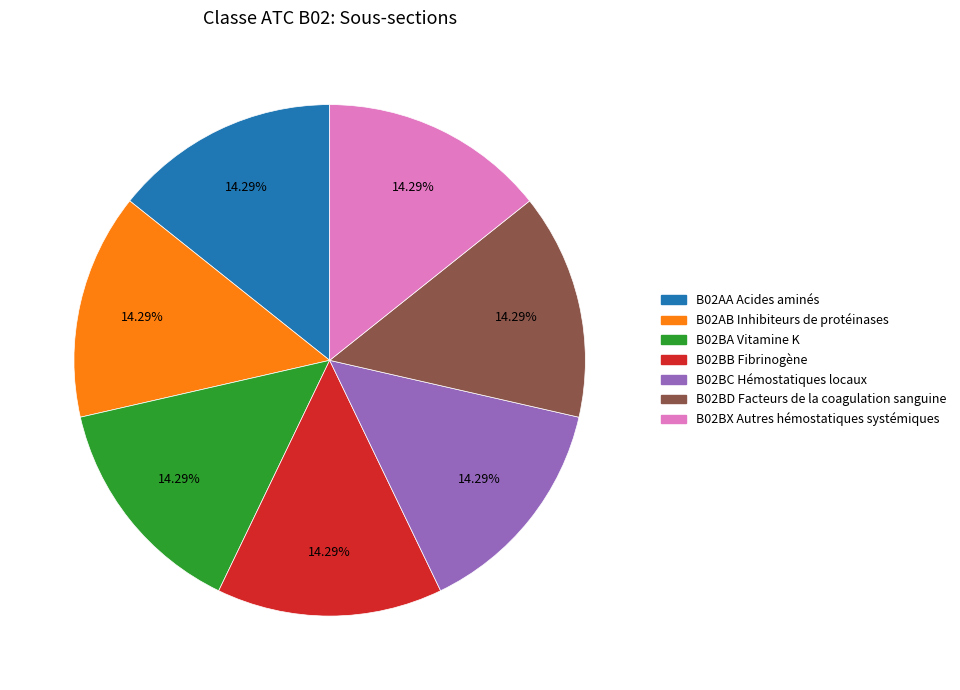

Does any single category account for the majority?

No